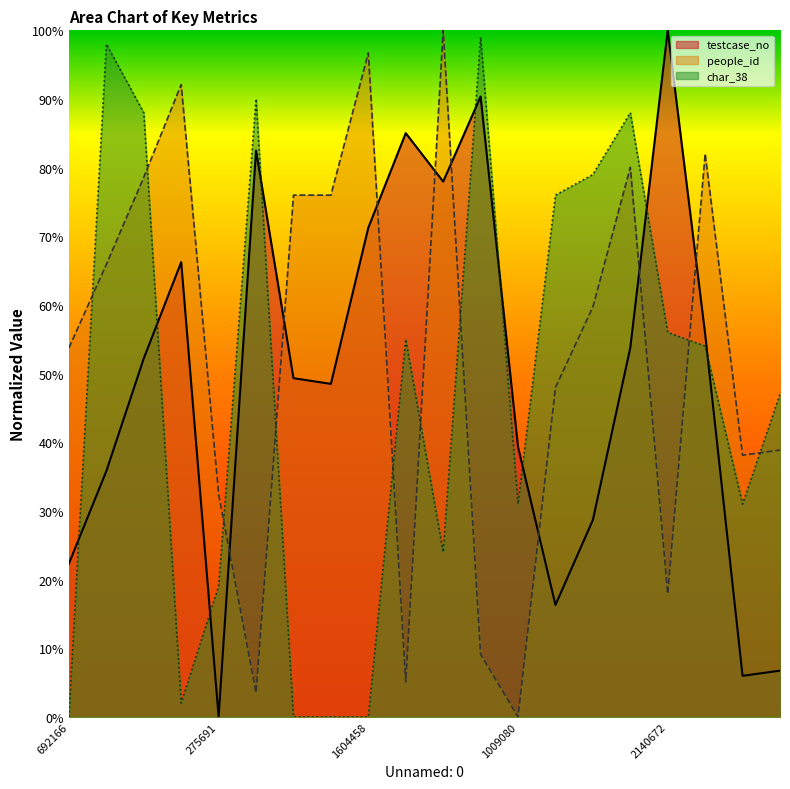

How many data points in people_id are above 59?

10